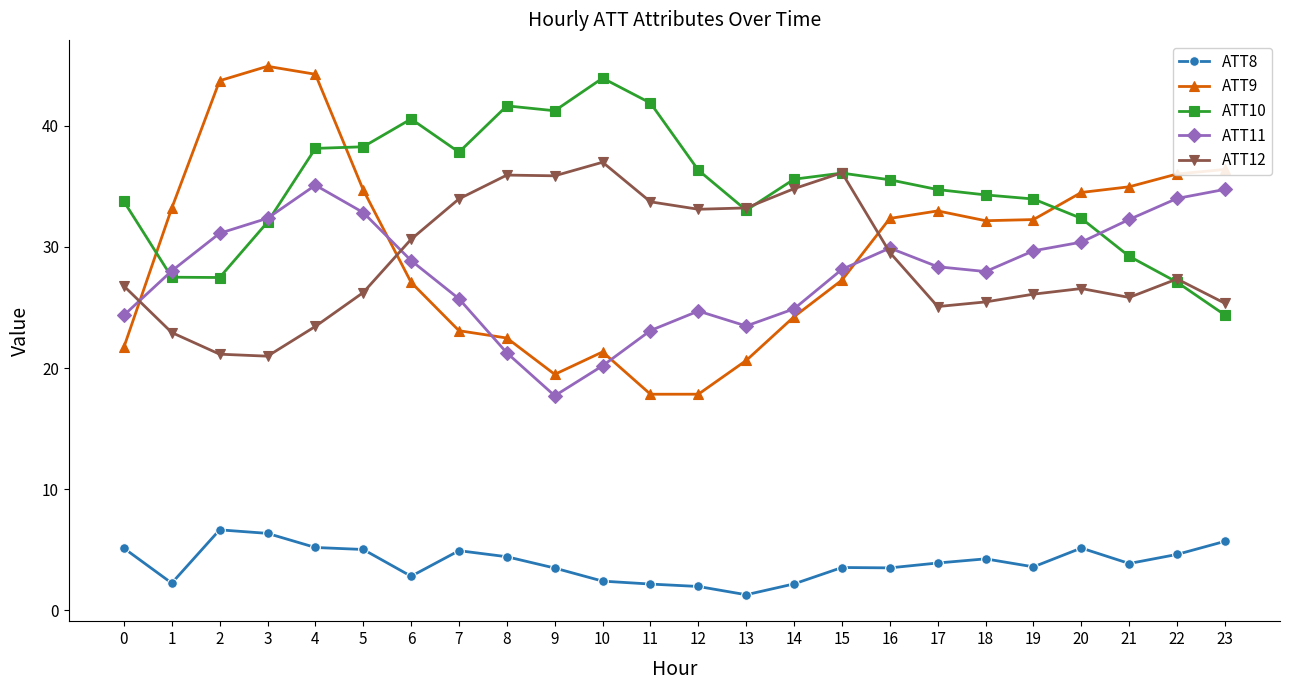

At 10, list the series in order from smallest to largest.

ATT8, ATT11, ATT9, ATT12, ATT10